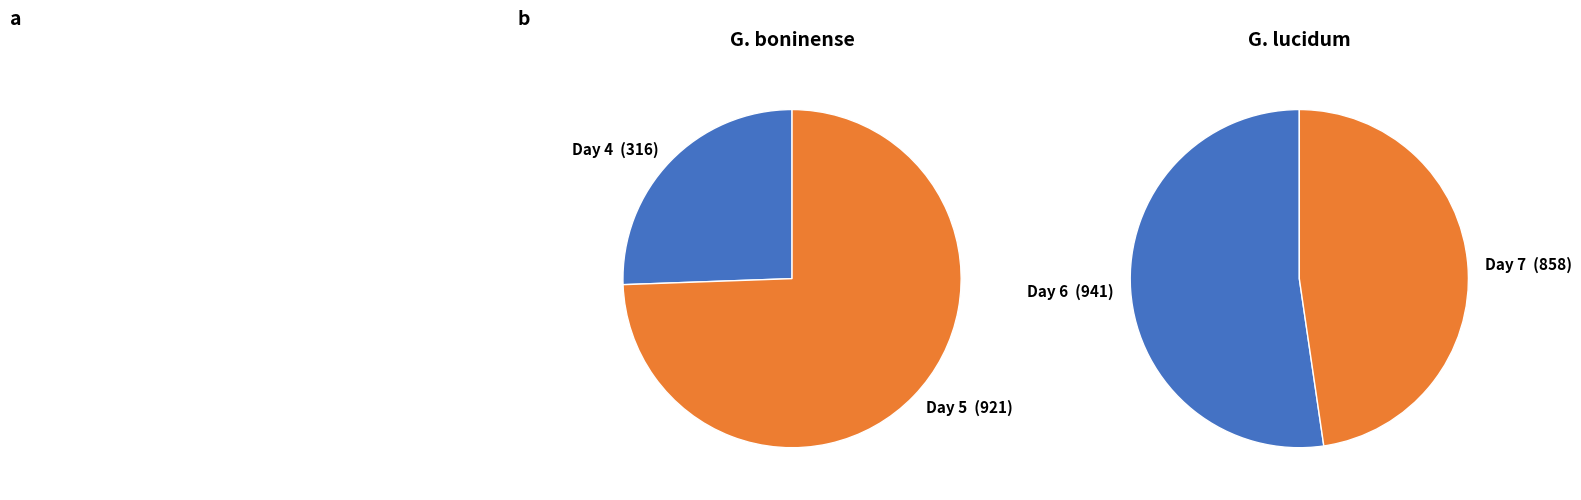

What is the smallest slice in the pie chart?

4